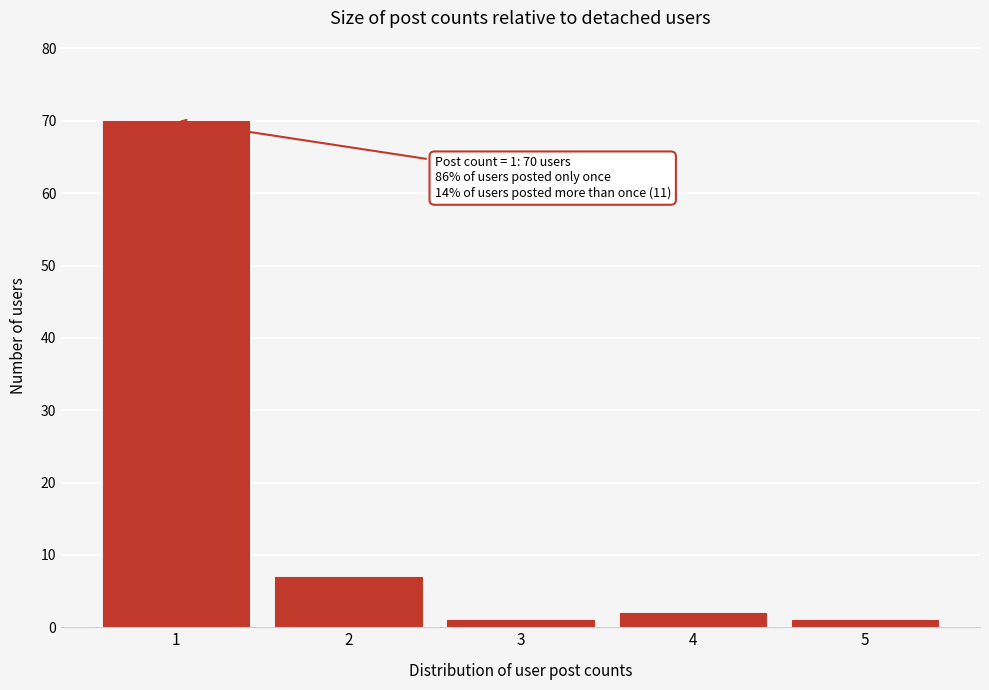

Reading left to right, extract all data points from this chart.

1=70	2=7	3=1	4=2	5=1